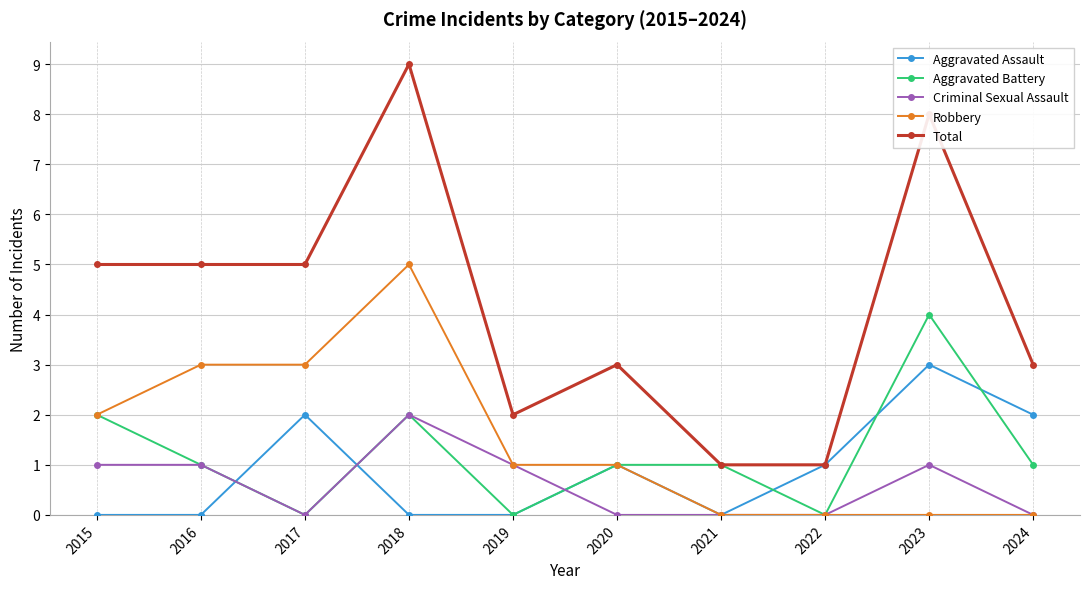

What value does the Criminal Sexual Assault series have at 2023?

1